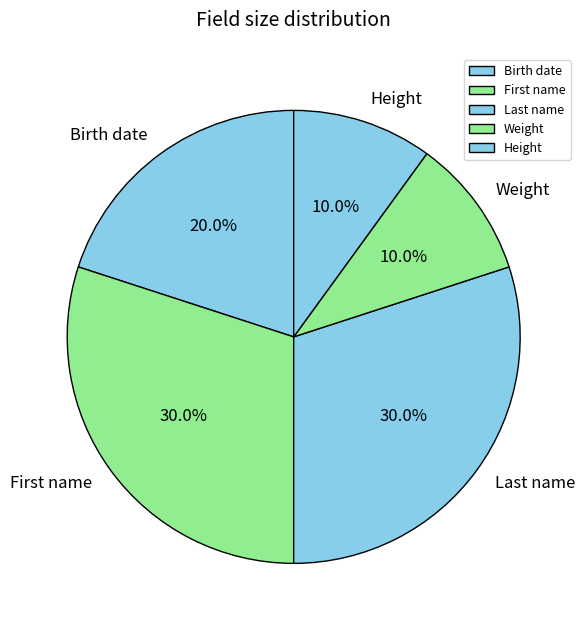

How many slices are in this pie chart?

5